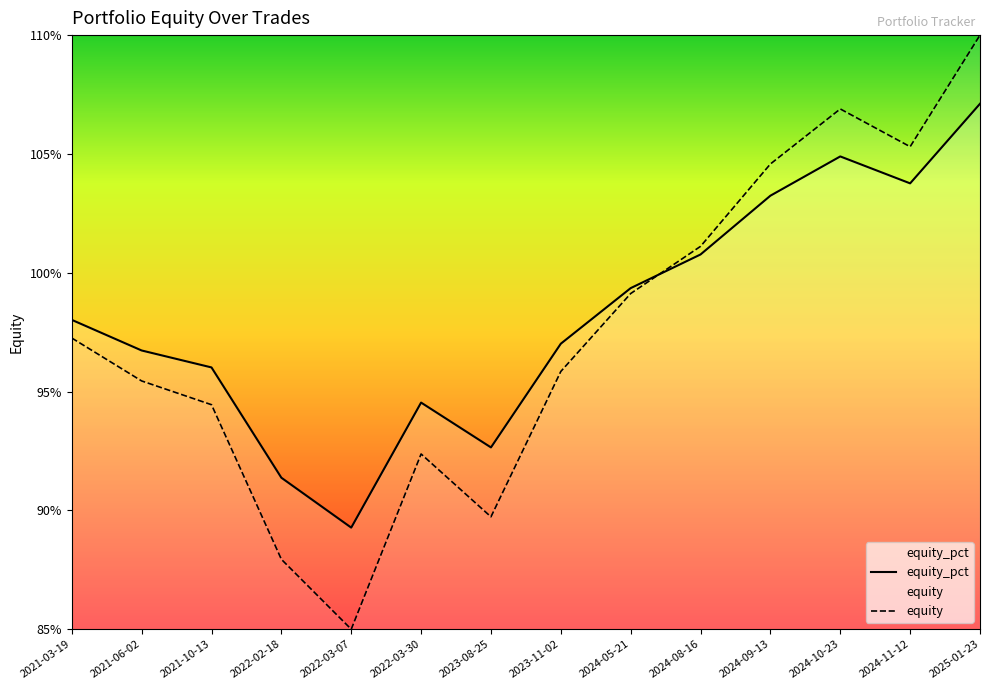

Does the chart display data point markers on the line(s)?

No